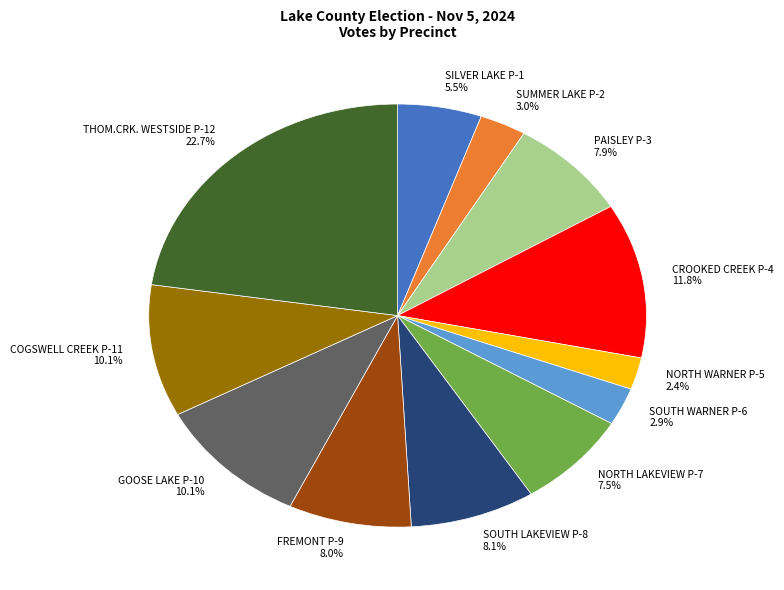

Which category has the biggest portion of the pie?

THOM.CRK. WESTSIDE P-12